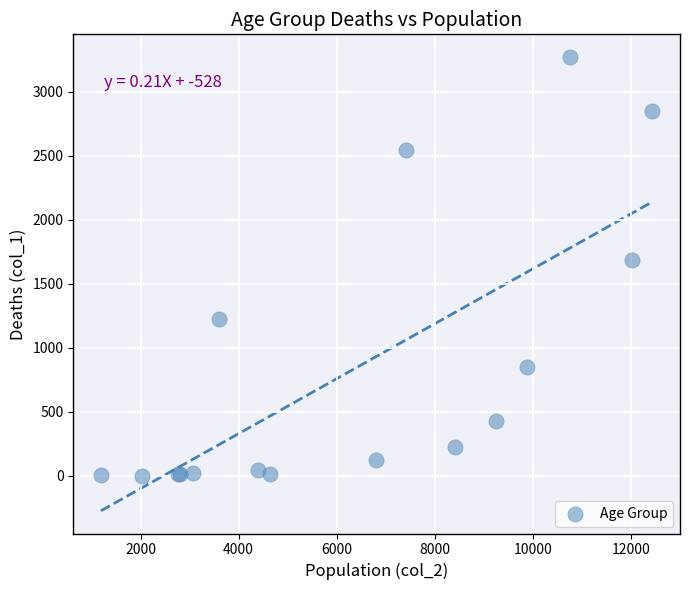

What Y value in the scatter plot is closest to 1638?

1690